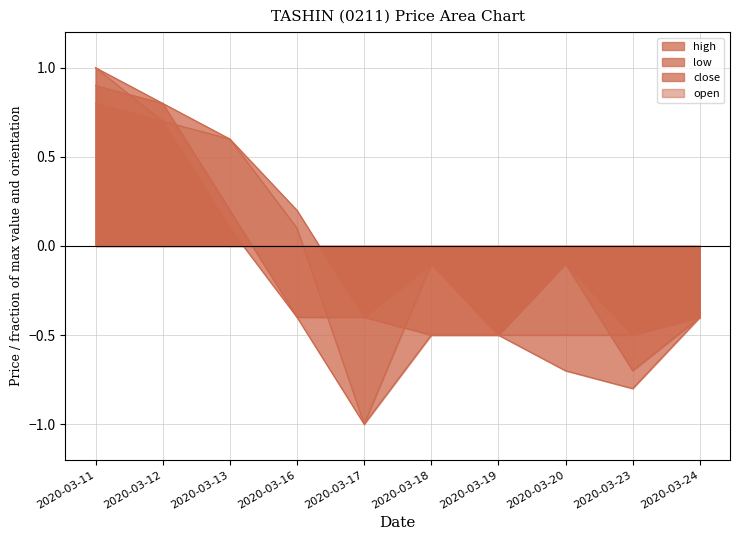

At which category is the sum across all series the highest?

2020-03-11